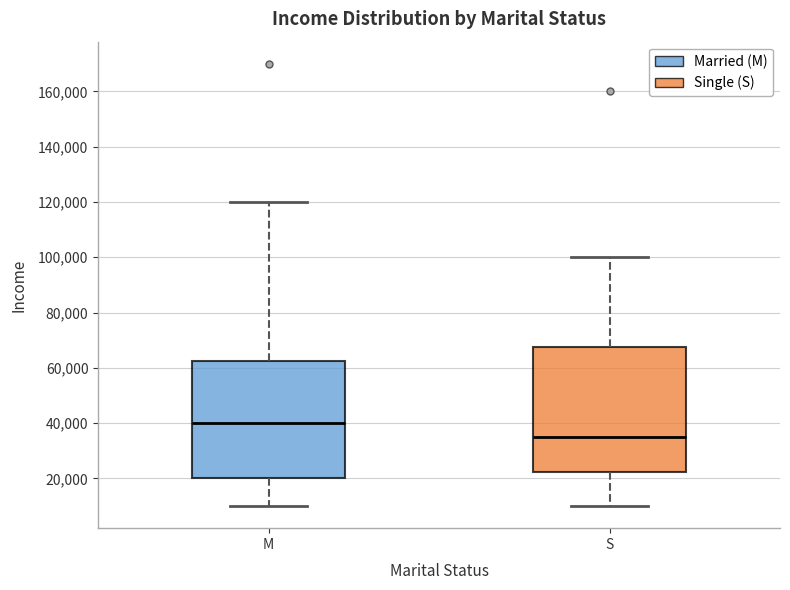

Reading left to right, read every box against the y-axis: the position of its median line, the range the box covers, and the ends of its whiskers. The values are not printed on the chart, so give them approximately, as read against the axis.

M: median 40000, box 20000 to 62000, whiskers 10000 to 120000
S: median 36000, box 22000 to 68000, whiskers 10000 to 100000